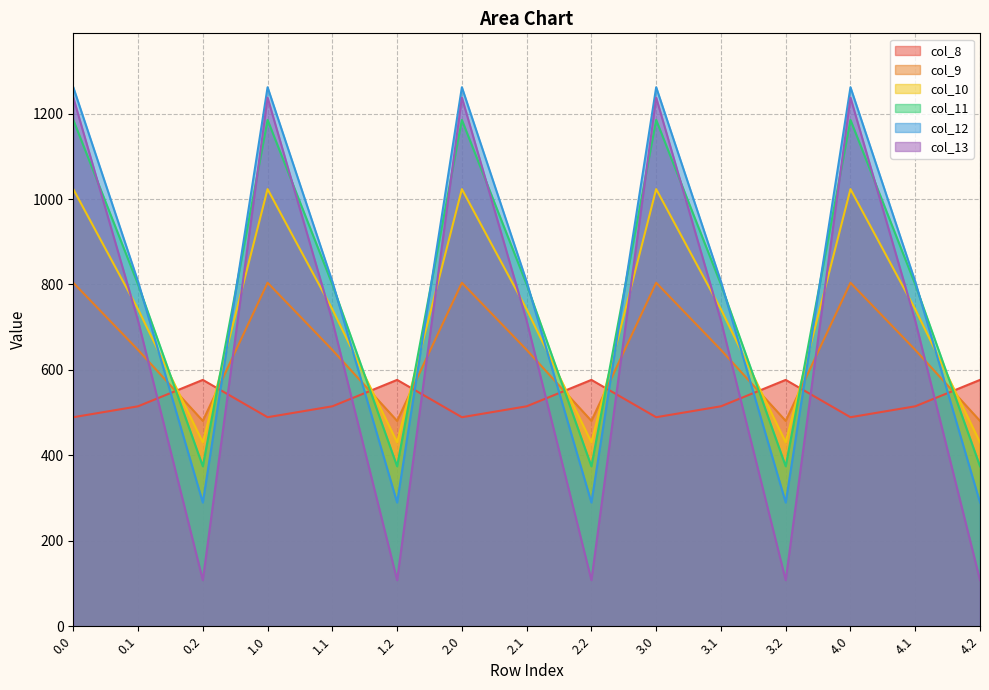

Read the col_9 value at 4.1.

646.9